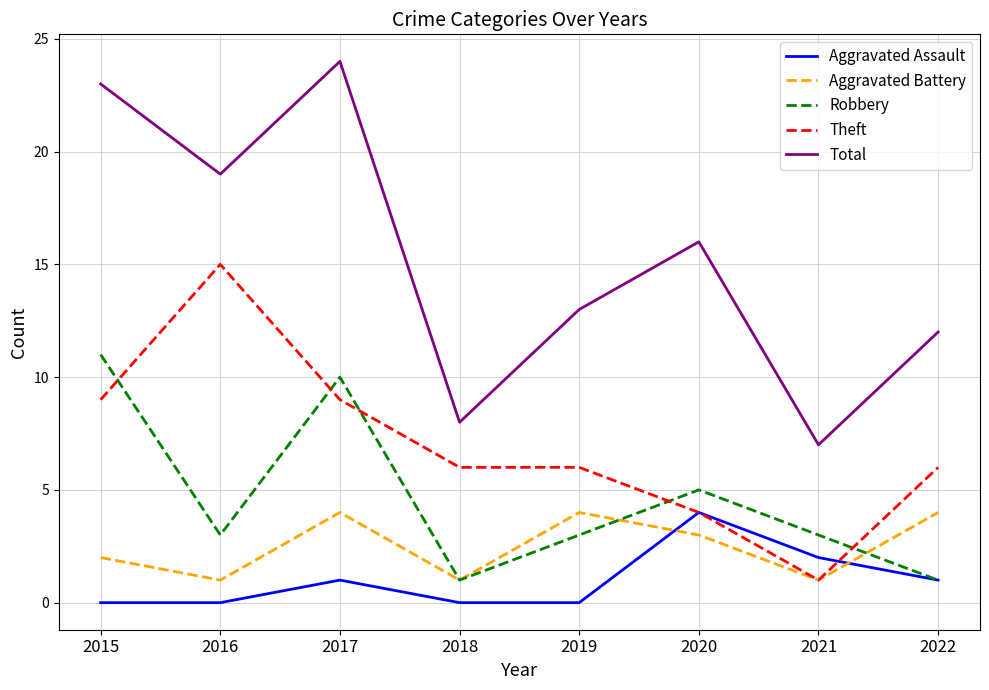

True or false: Aggravated Battery has more than 1 points higher than both neighbors.

True